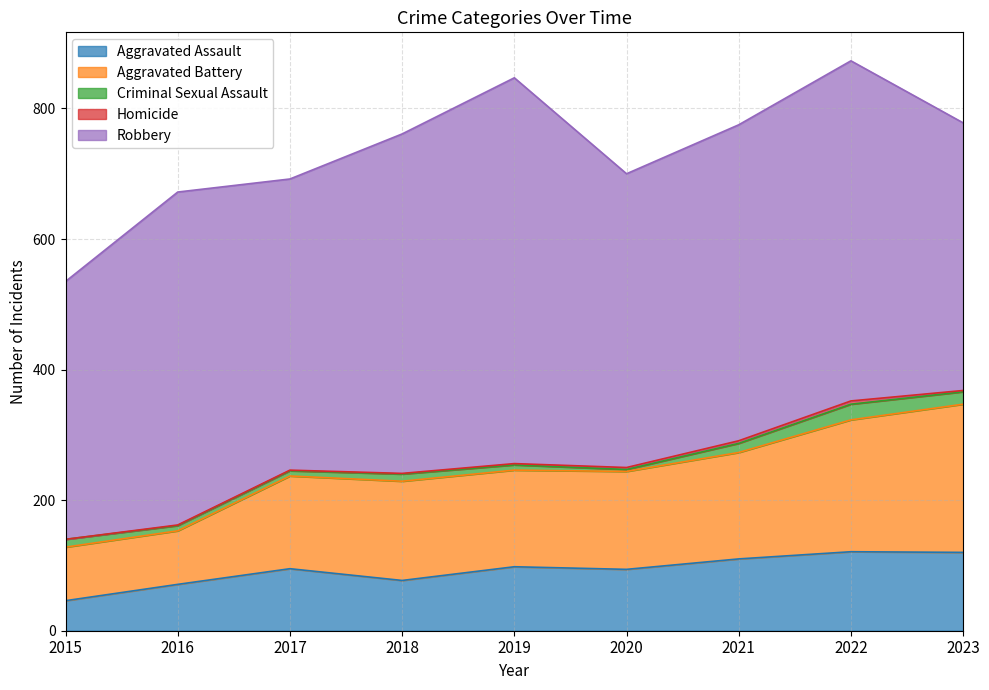

What is the value of the Homicide point at the 3rd from the left?

1